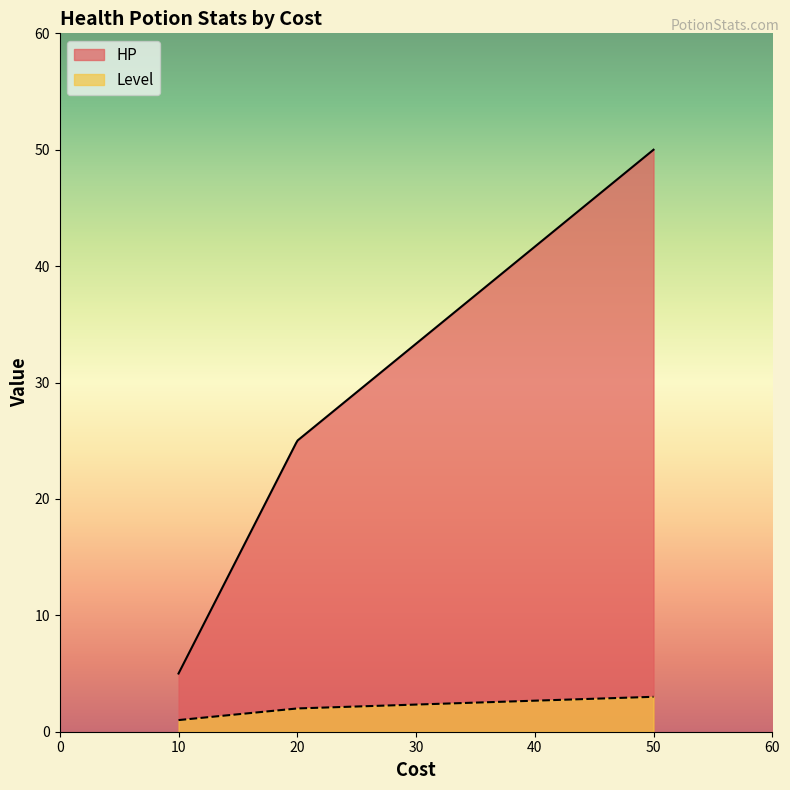

Which has a higher value, 10 or 20?

20